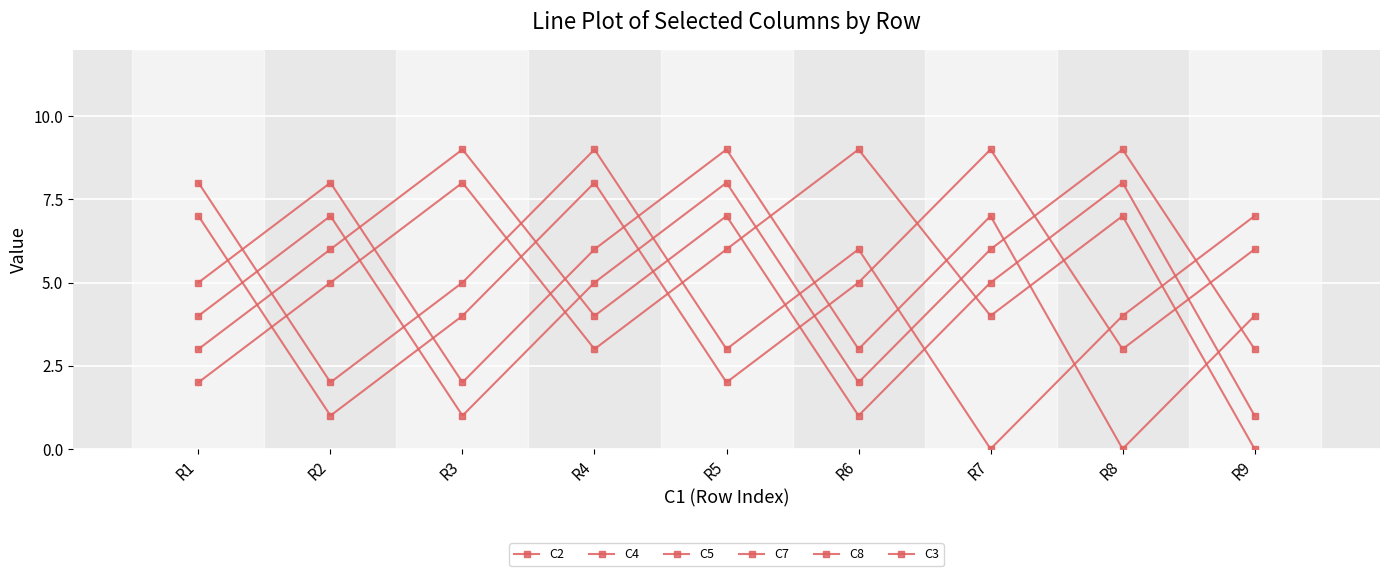

Count the number of data series in this chart.

6